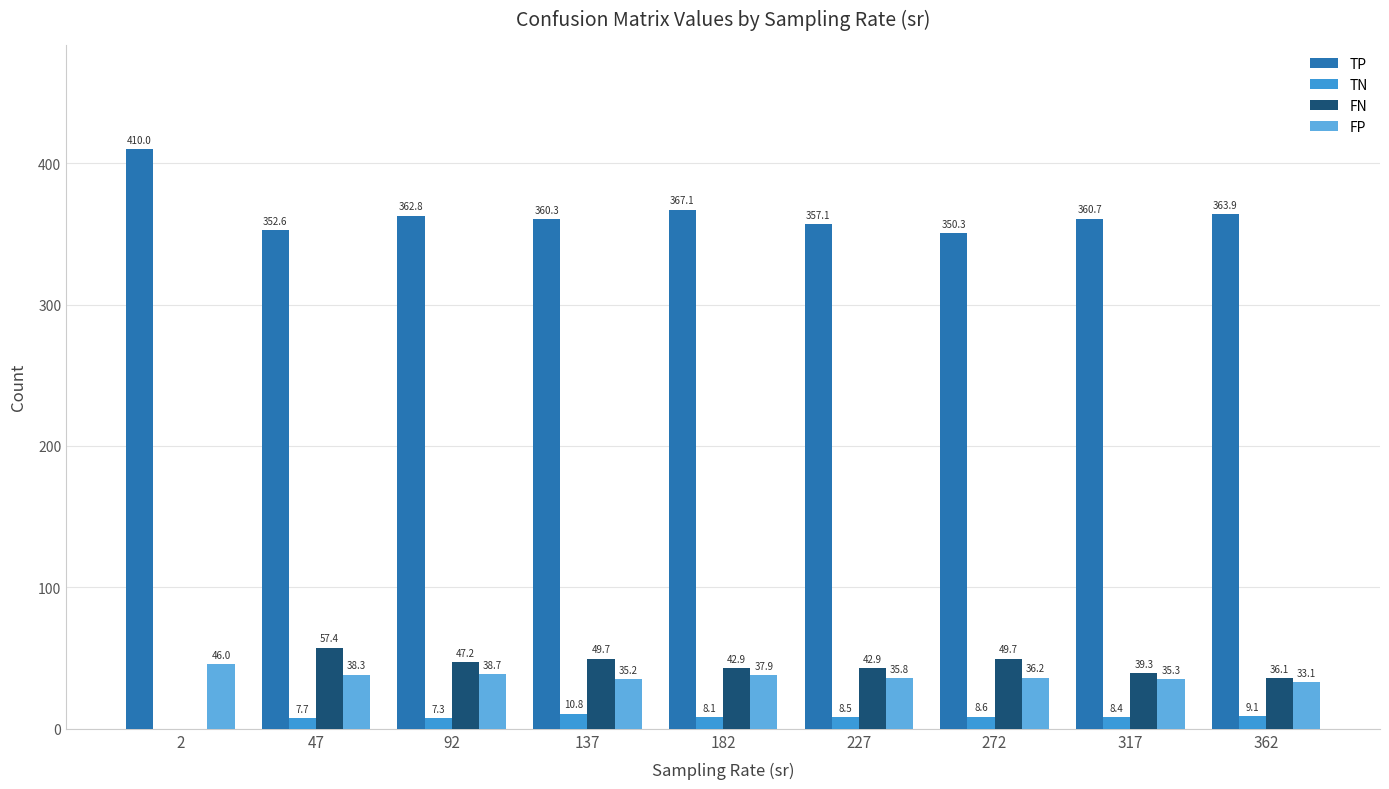

What is the sum of the TP values at 47 and 137?

712.9